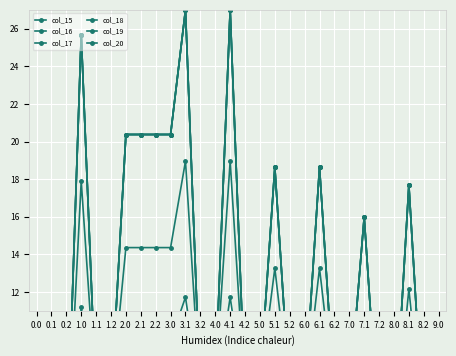

What is the difference between the maximum and second lowest values in the col_18 series?

24.8